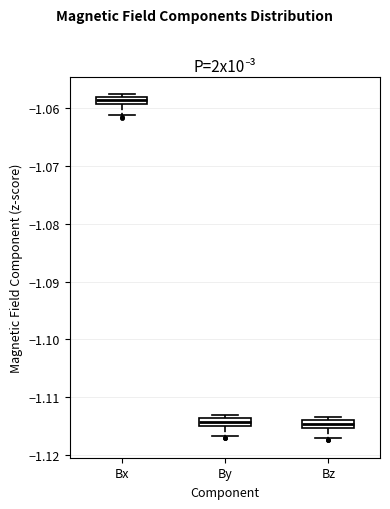

Which box's median line is the highest?

Bx